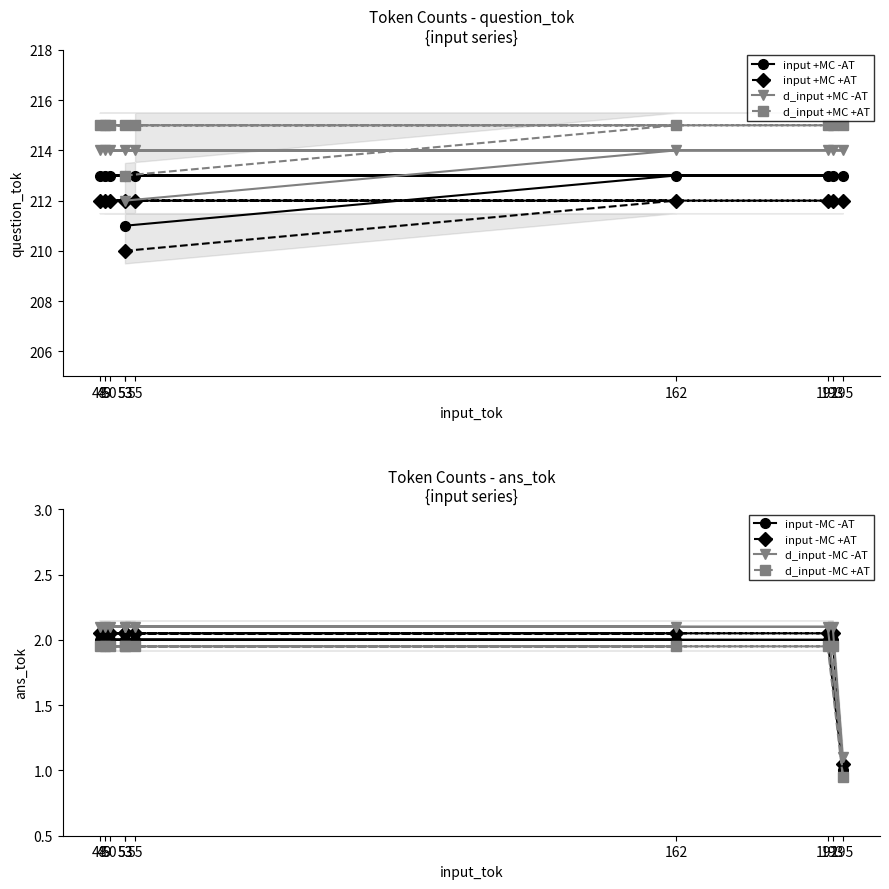

Between 192 and 55, which series saw the biggest shift?

question_tok